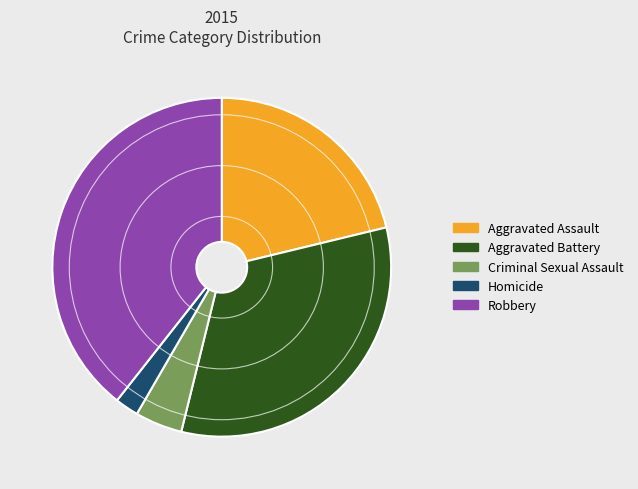

How many segments does this pie chart have?

5